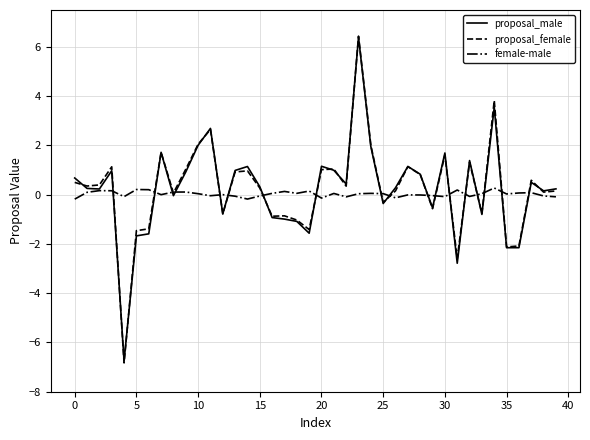

What is the smallest value displayed?

-6.8